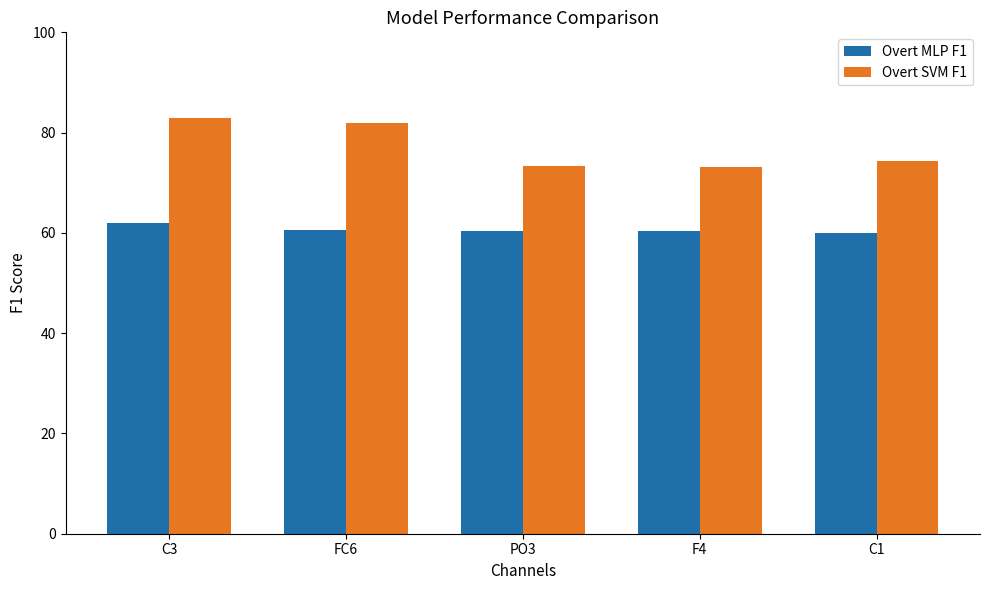

What is the smallest value displayed?

60.0